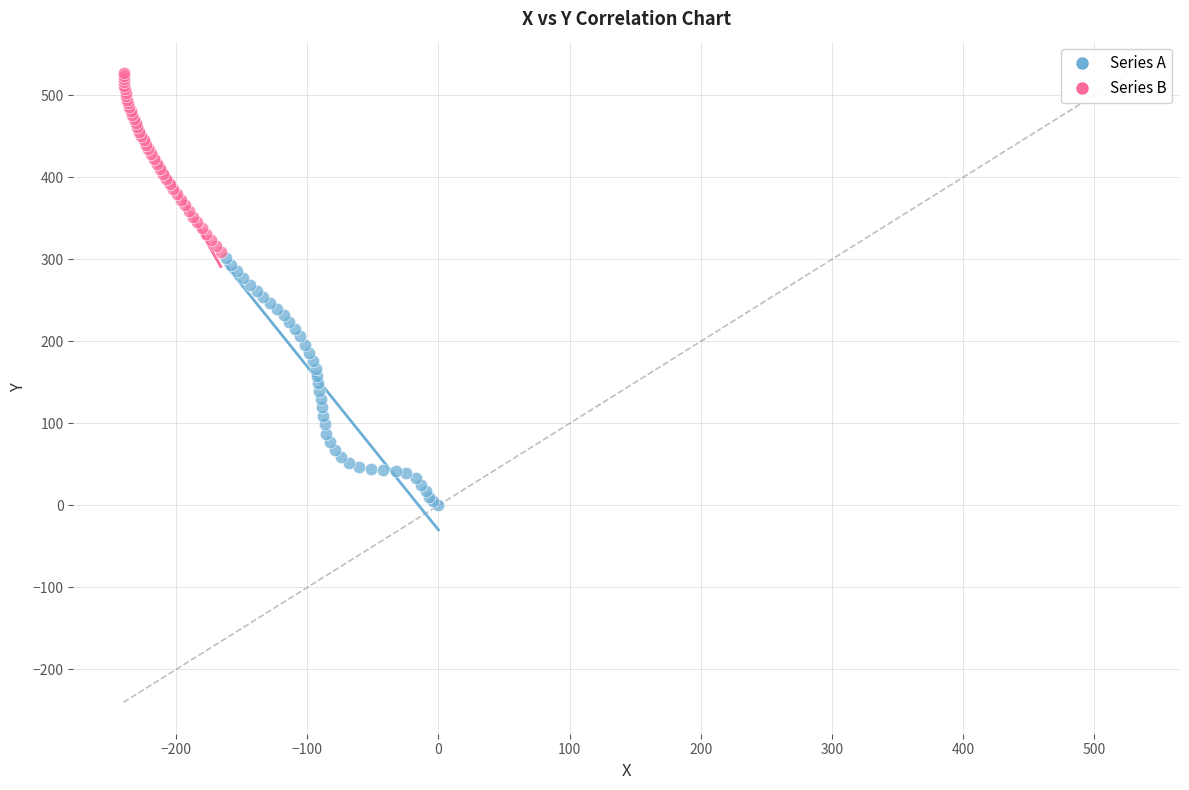

Which series has the widest spread of Y values?

Series A